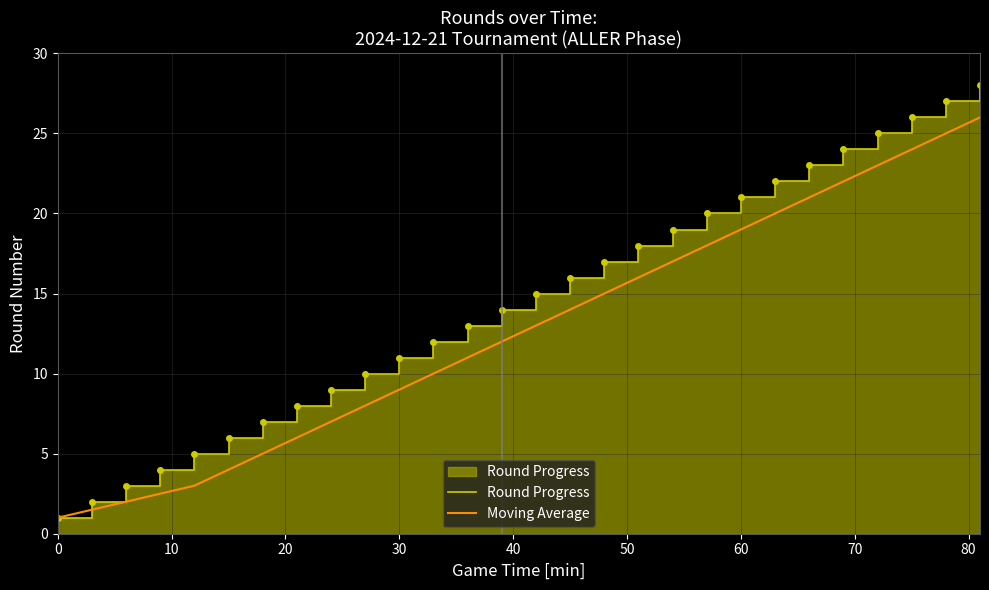

True or false: Moving Average has more than 0 interior local peaks.

False